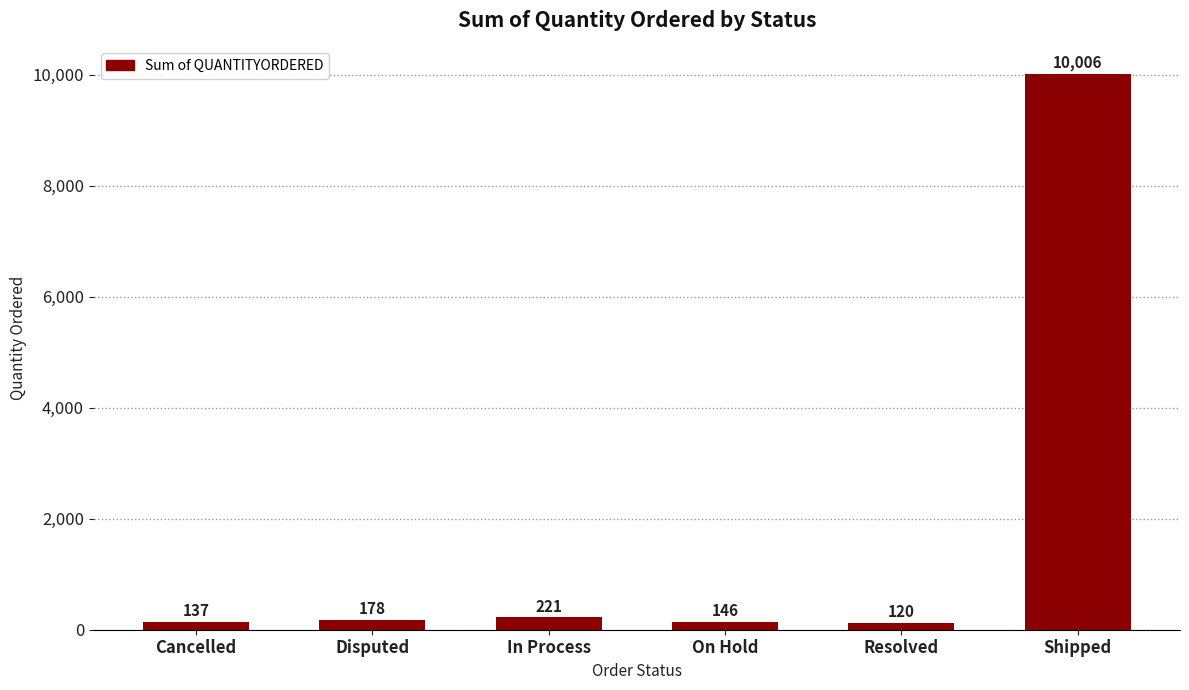

Count the number of data series in this chart.

1